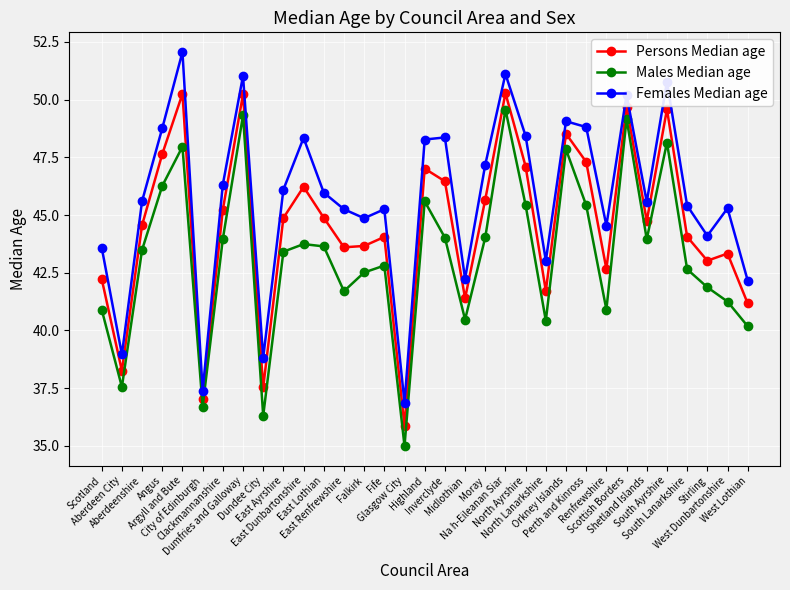

What is the smallest value displayed?

35.0